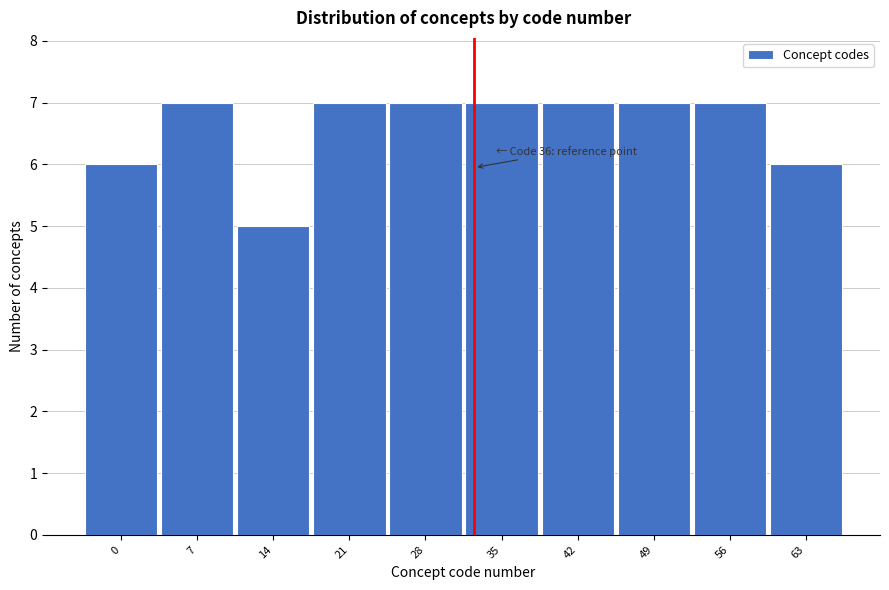

Reading left to right, transcribe all the data shown in this chart.

6	7	5	7	7	7	7	7	7	6